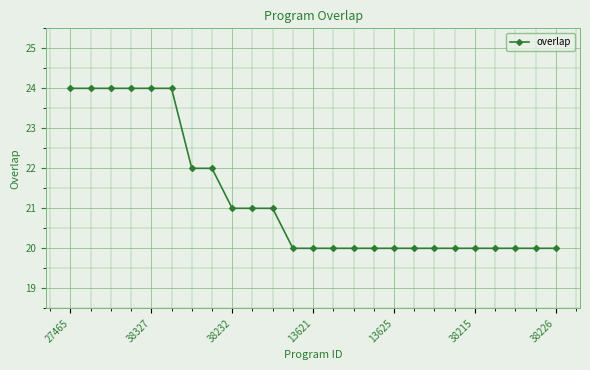

What is the smallest value displayed?

20